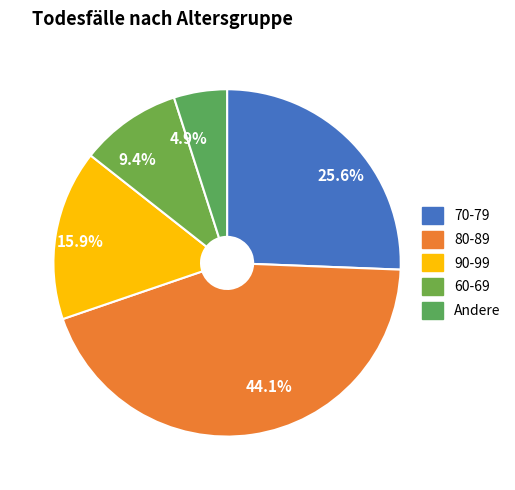

The 60-69 slice represents 21% of the pie. True or false?

False